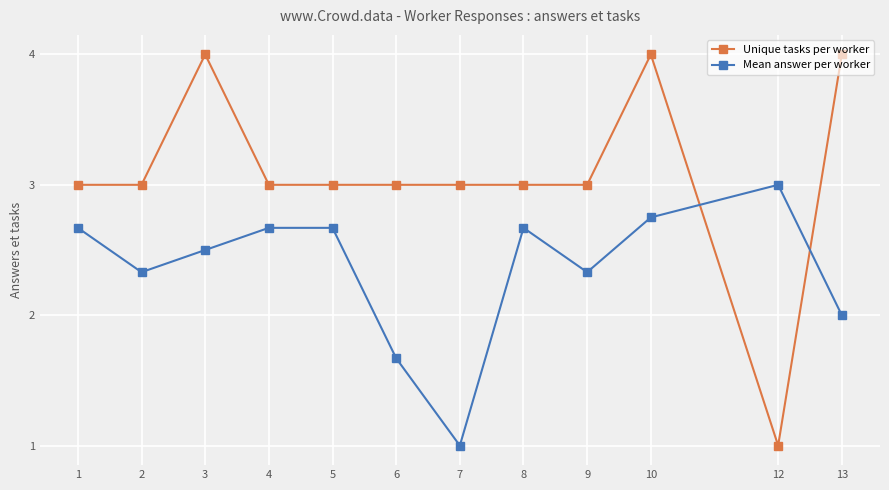

After their last crossing, which series has the higher values: Unique tasks per worker or Mean answer per worker?

Unique tasks per worker